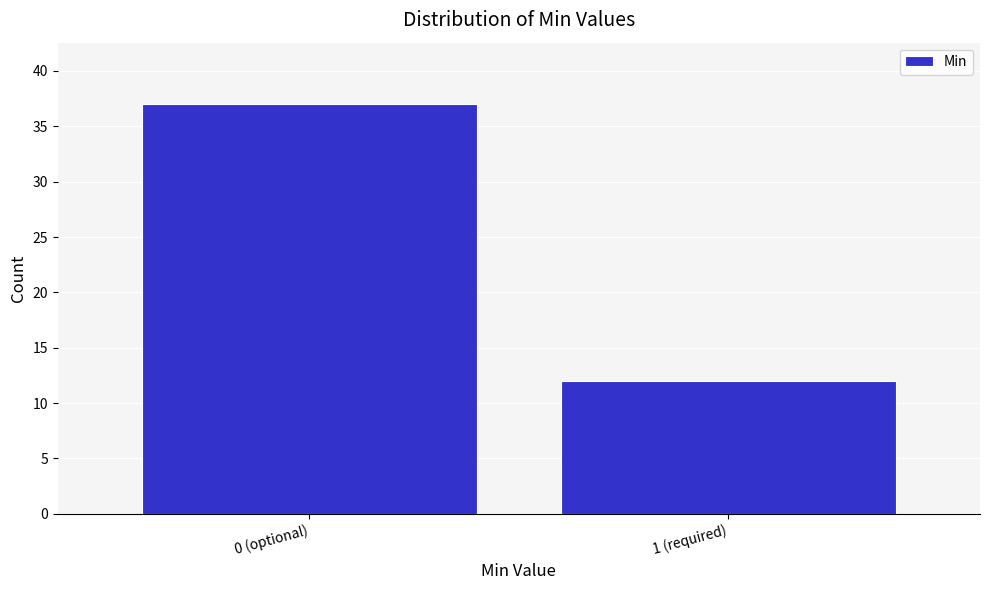

Reading left to right, what are all the values shown in this chart?

37	12